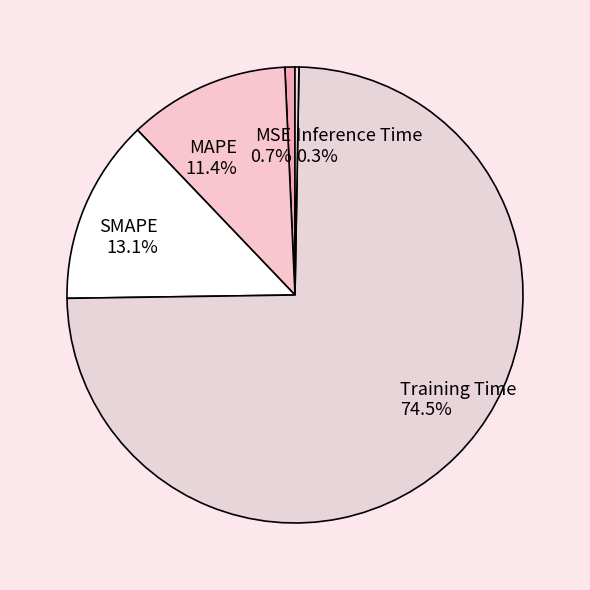

To the nearest percent, what portion does MAPE represent?

11%